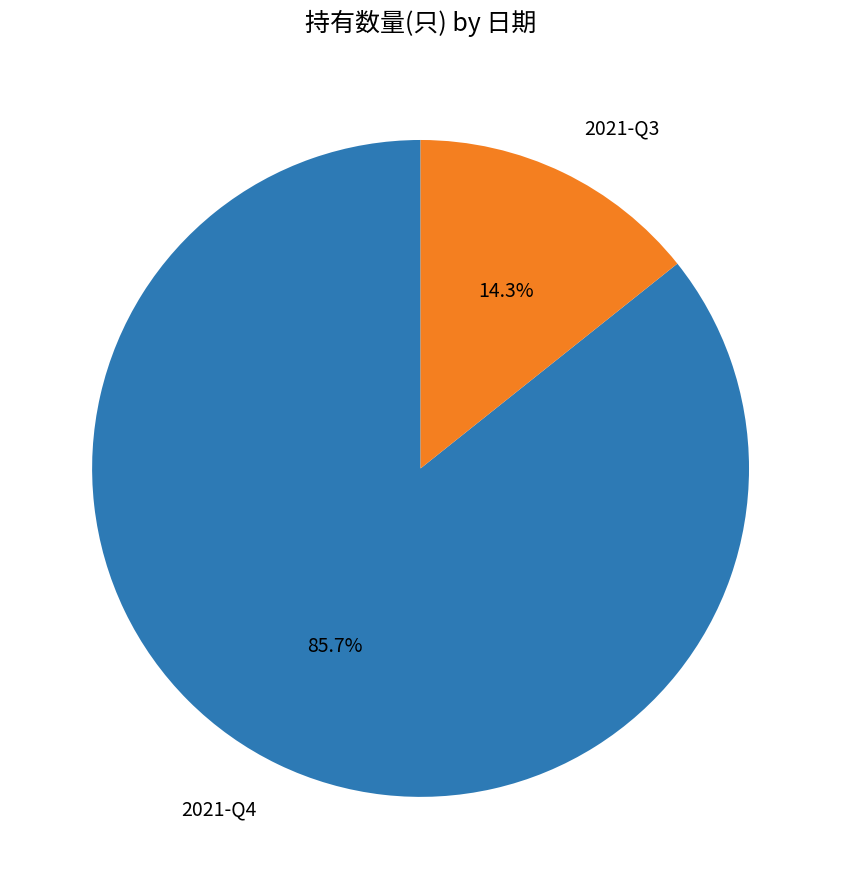

To the nearest percent, what is the difference between the 2021-Q4 and 2021-Q3 slice percentages?

71%